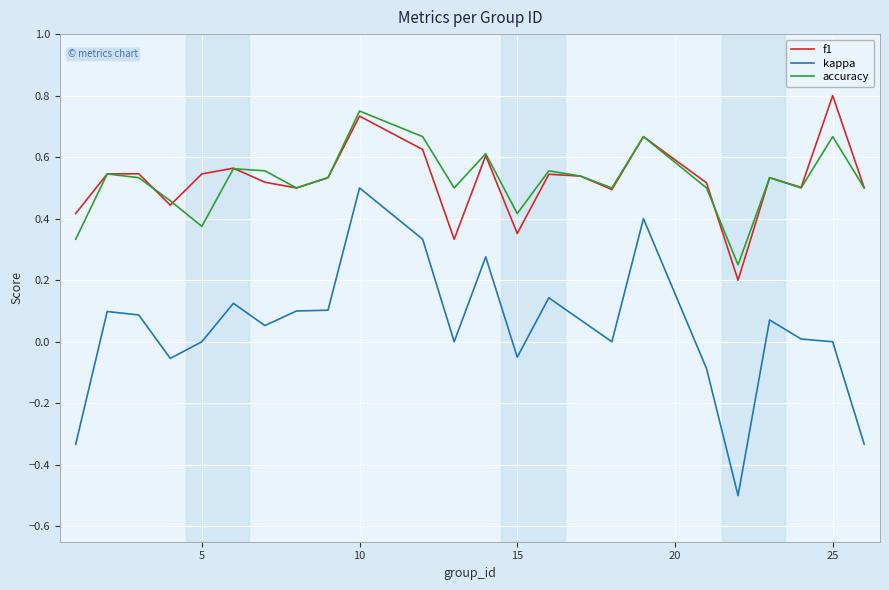

Which series has the largest range (max minus min)?

kappa